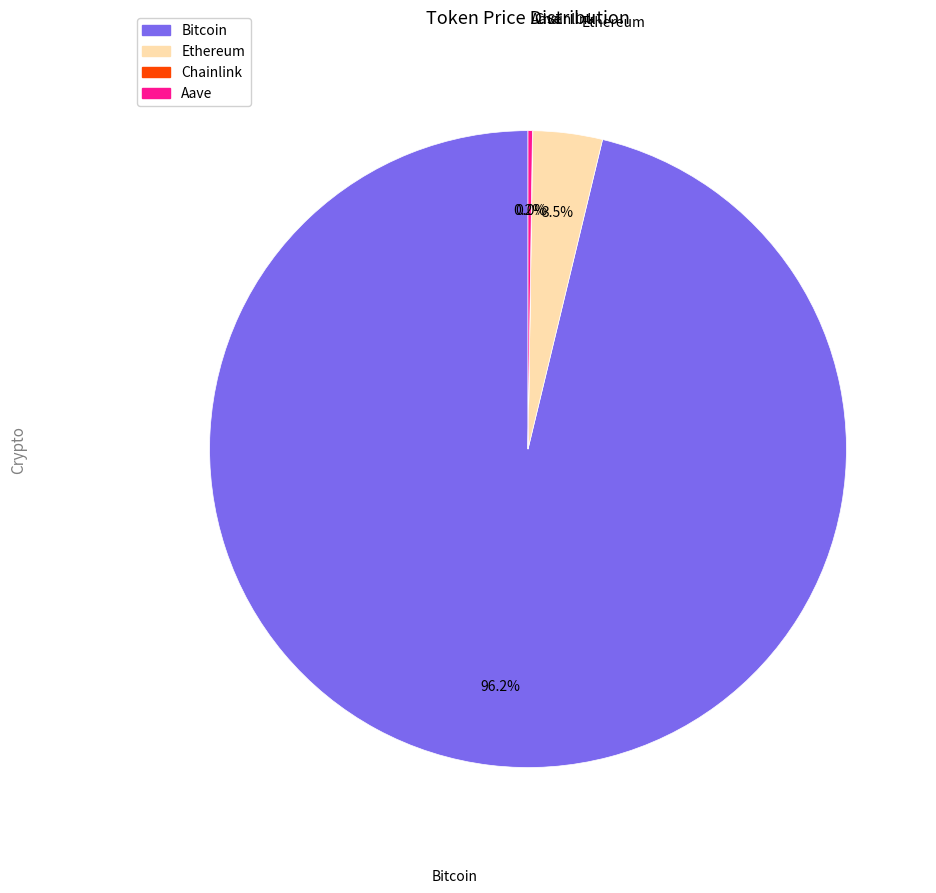

Is there any slice that represents more than half of the pie?

Yes